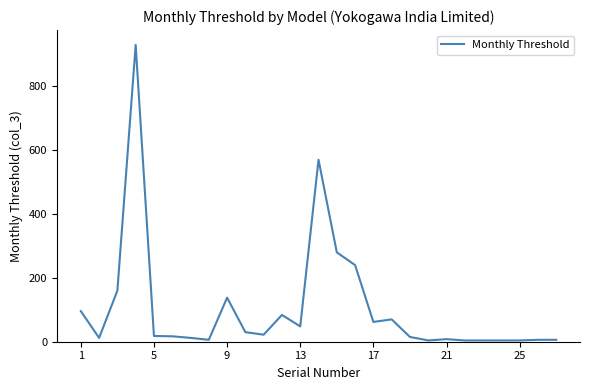

What is the greatest value displayed?

930